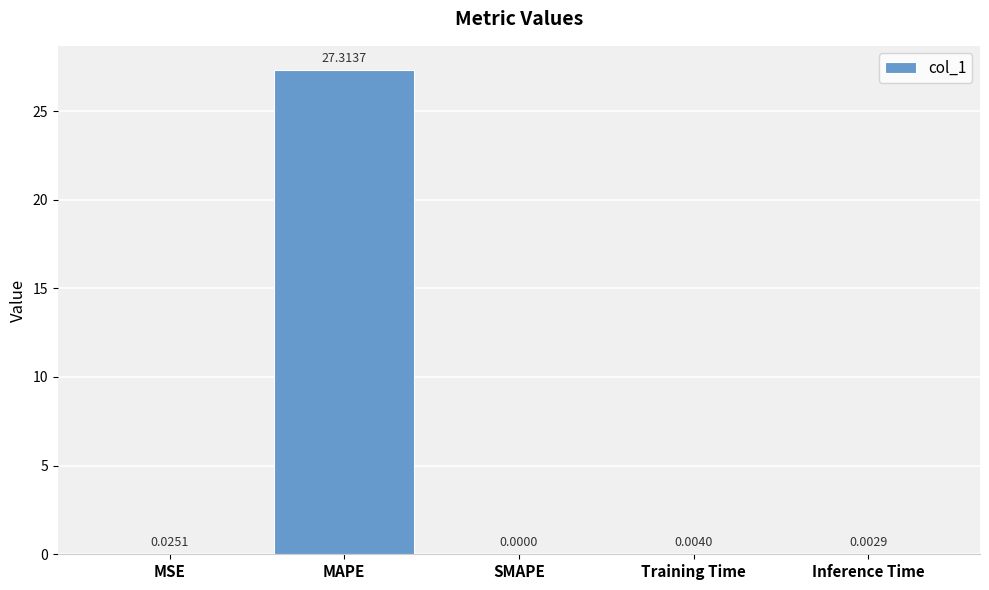

Which label corresponds to the largest value in the chart?

MAPE